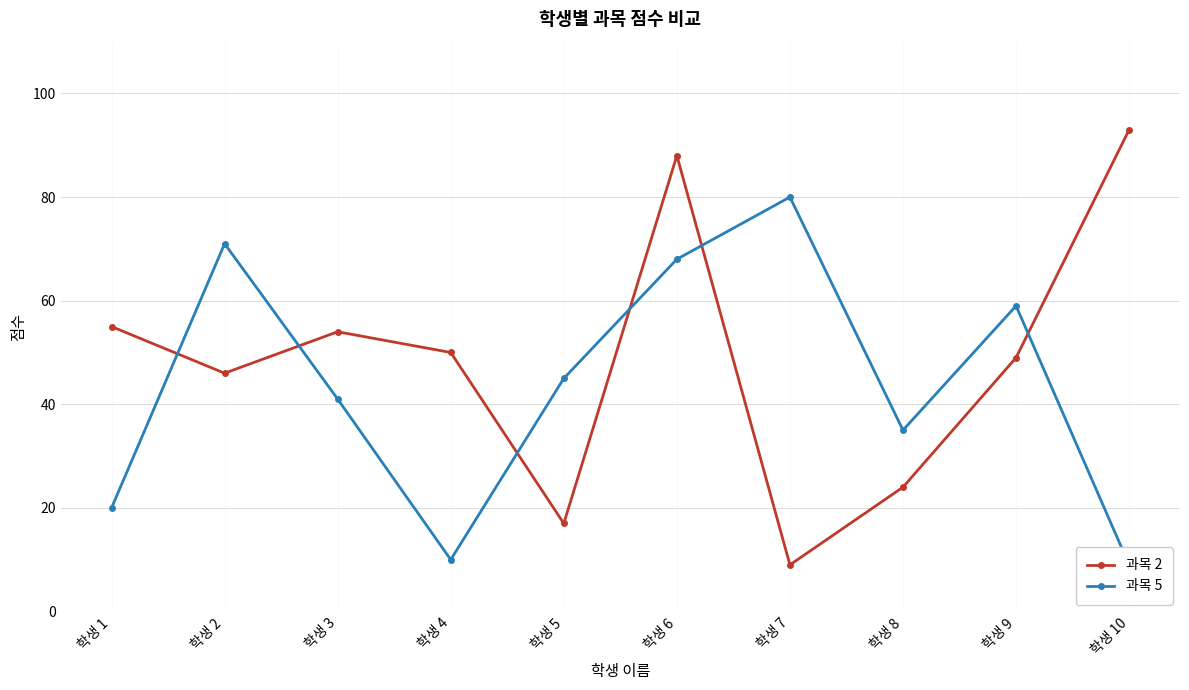

Which label corresponds to the largest value in the chart?

학생 10